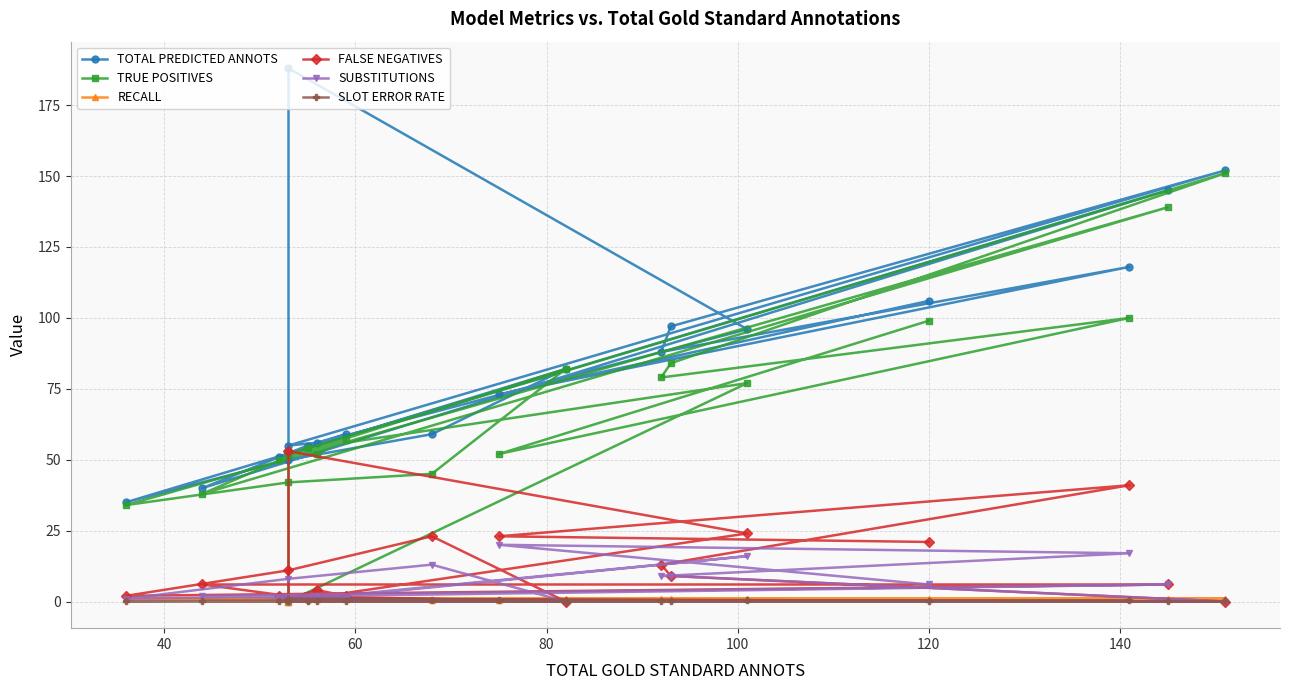

How many values in SUBSTITUTIONS are above zero?

16